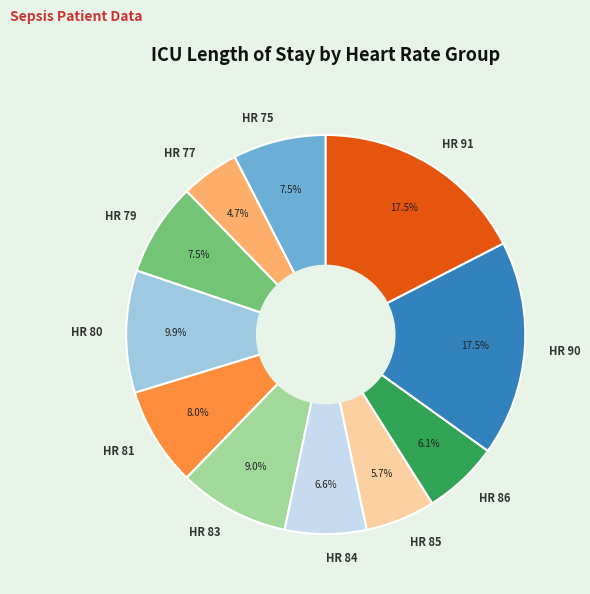

Is there any slice that represents more than half of the pie?

No